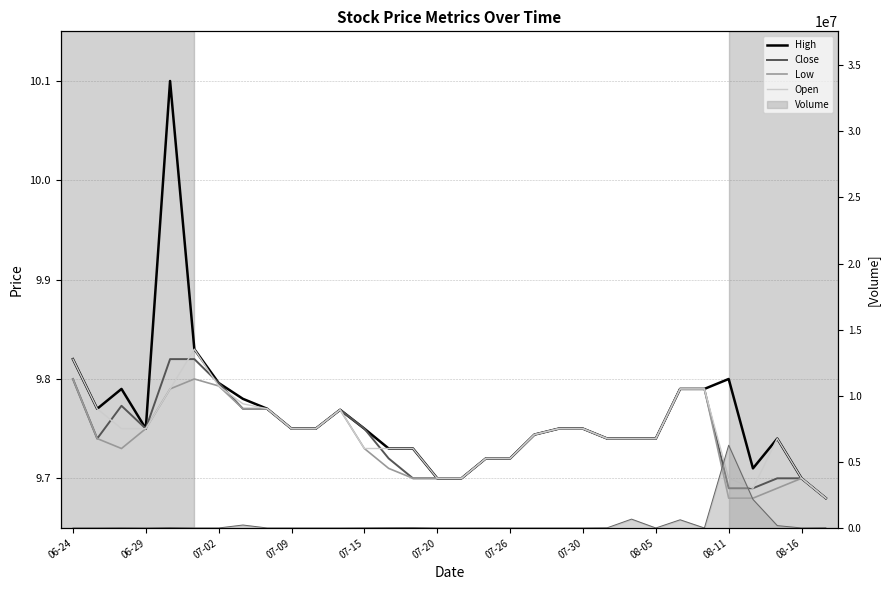

What position from the left is 14?

15